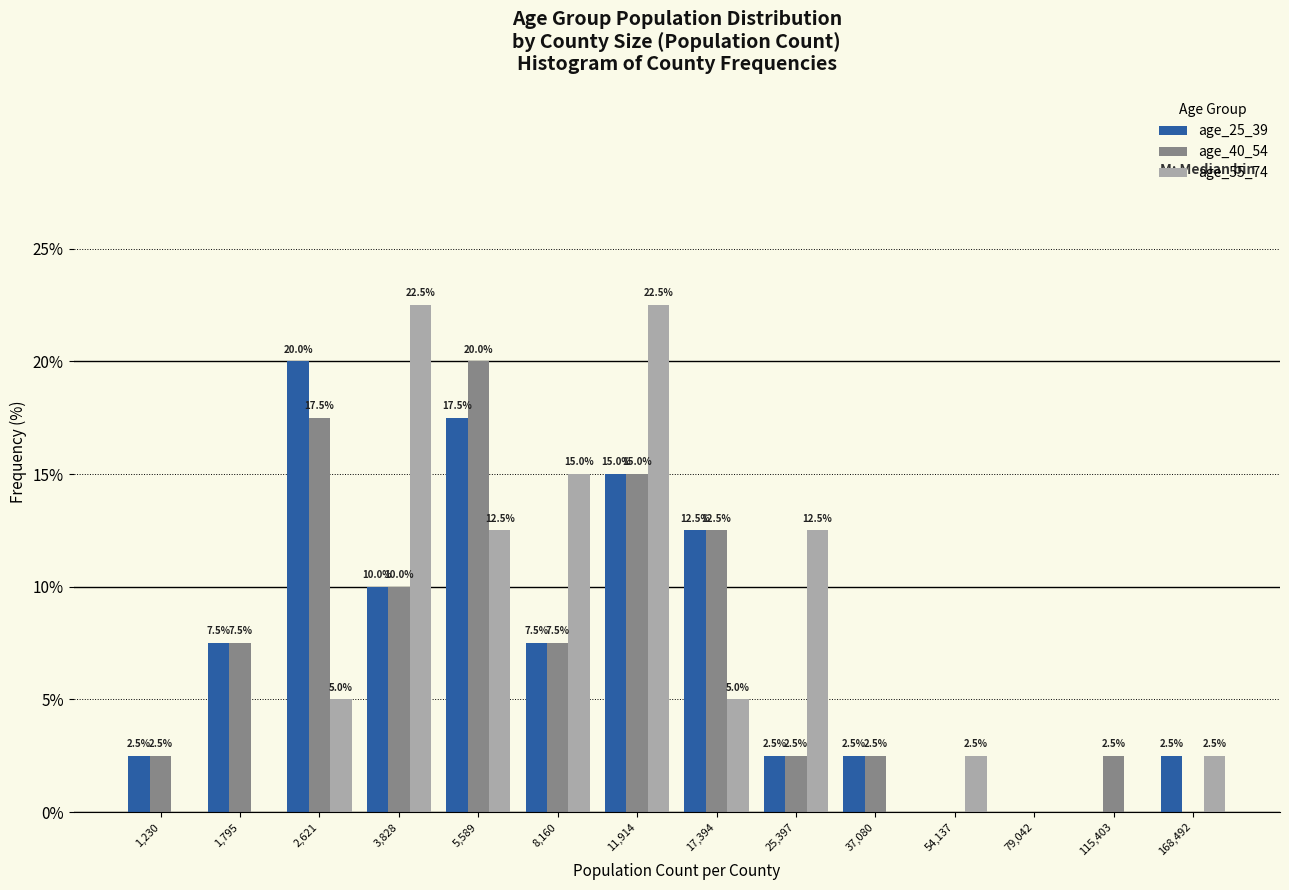

Reading right to left, what are all the values shown in this chart?

age_25_39: 168,492=2.5	115,403=0.0	79,042=0.0	54,137=0.0	37,080=2.5	25,397=2.5	17,394=12.5	11,914=15.0	8,160=7.5	5,589=17.5	3,828=10.0	2,621=20.0	1,795=7.5	1,230=2.5
age_40_54: 168,492=0.0	115,403=2.5	79,042=0.0	54,137=0.0	37,080=2.5	25,397=2.5	17,394=12.5	11,914=15.0	8,160=7.5	5,589=20.0	3,828=10.0	2,621=17.5	1,795=7.5	1,230=2.5
age_55_74: 168,492=2.5	115,403=0.0	79,042=0.0	54,137=2.5	37,080=0.0	25,397=12.5	17,394=5.0	11,914=22.5	8,160=15.0	5,589=12.5	3,828=22.5	2,621=5.0	1,795=0.0	1,230=0.0